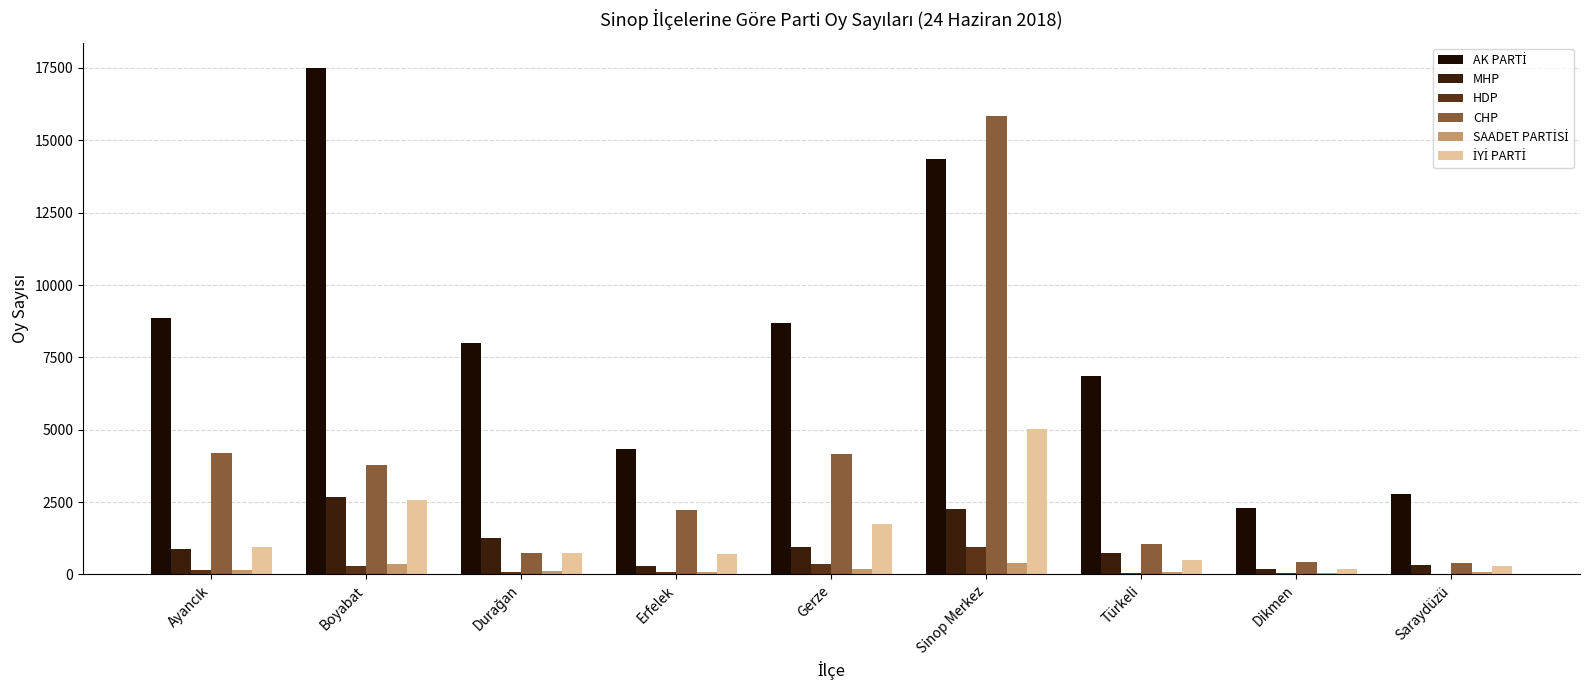

What is the maximum value shown in the chart?

17503